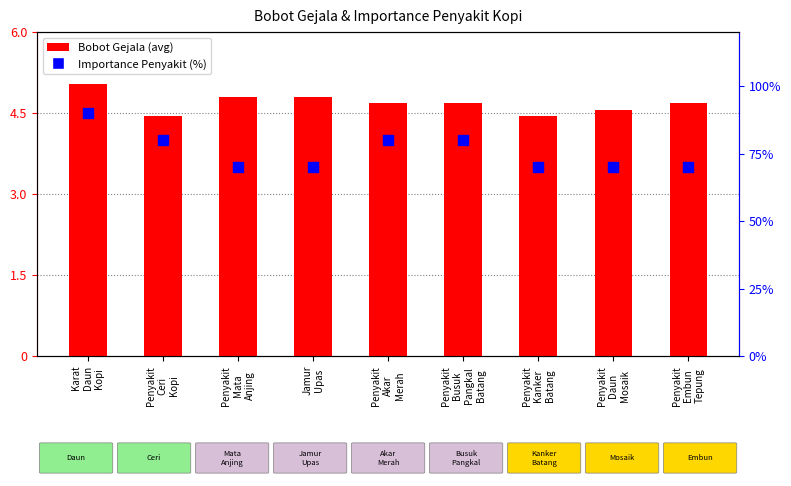

Which series contains the highest Y value?

Importance Penyakit (%)